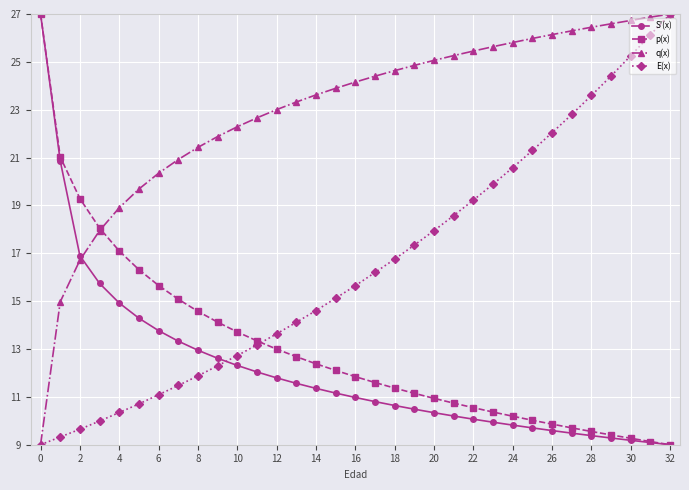

True or false: S'(x) and q(x) intersect in this chart.

True